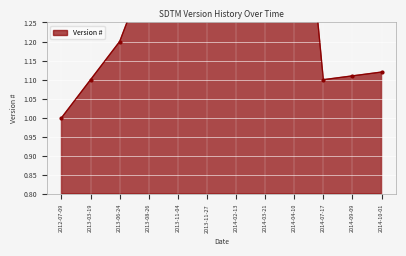

The chart shows a value of 1.1 at 2014-10-01. True or false?

True